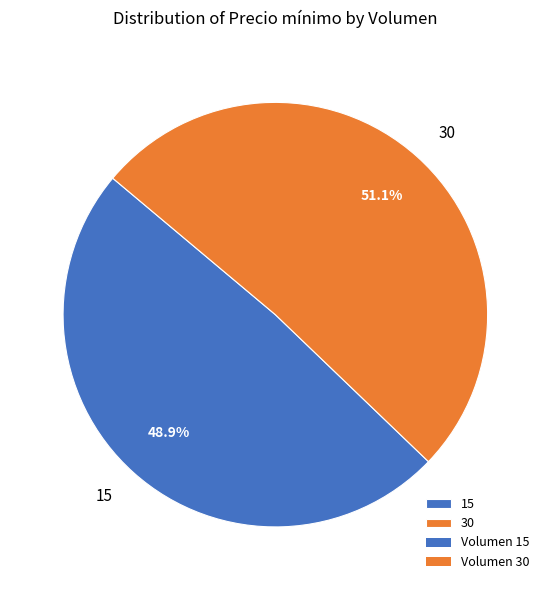

What percentage is the 15 slice, to the nearest percent?

49%